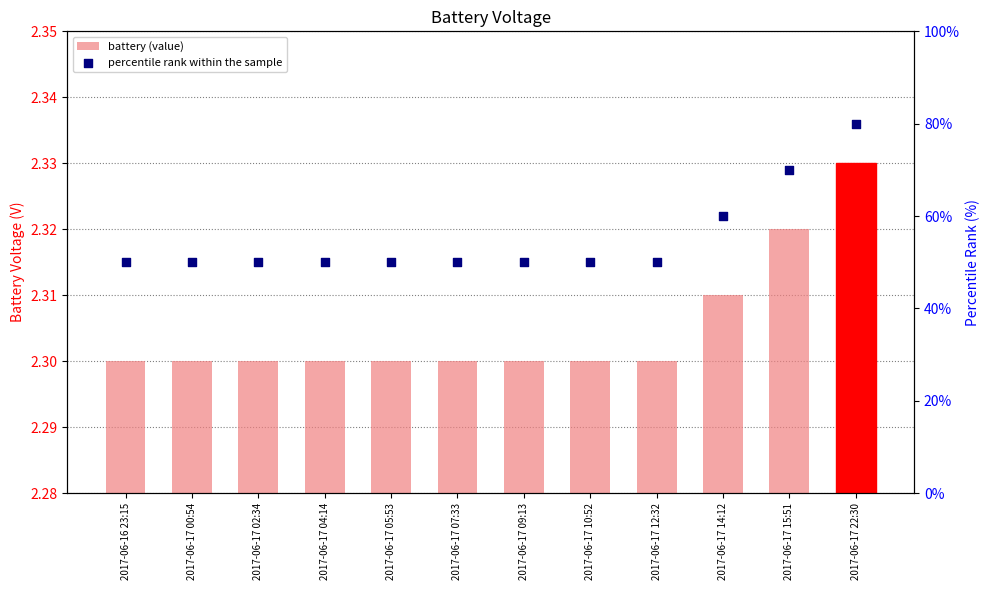

What are all the series names shown in the legend?

battery (value), percentile rank within the sample